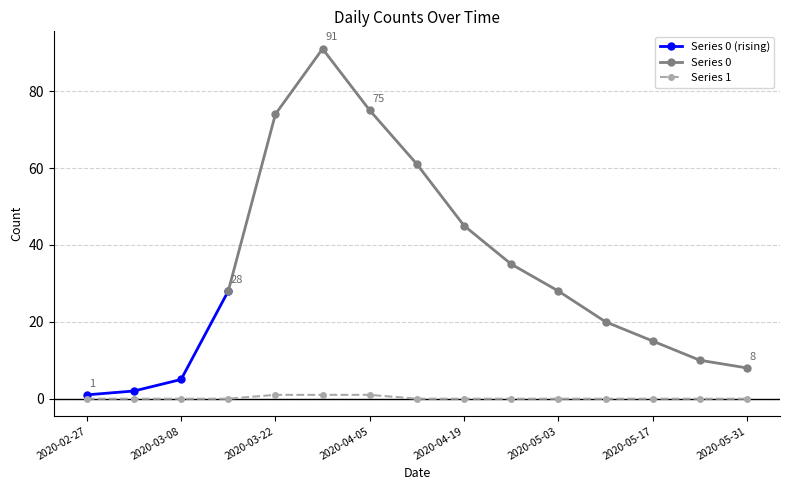

Is it true that the value at 2020-03-29 is 1?

True